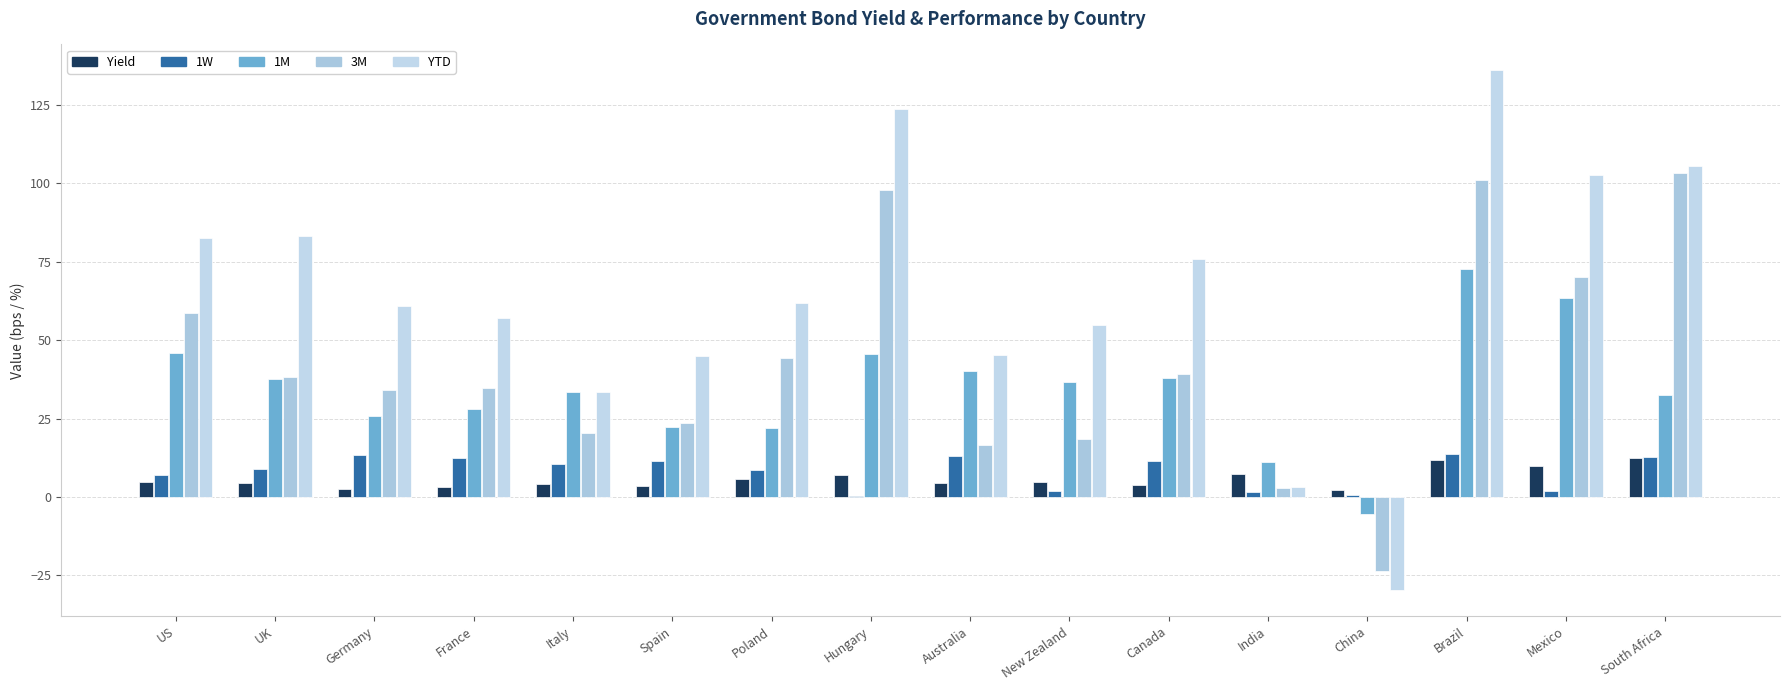

Which series has the largest total across all categories?

YTD